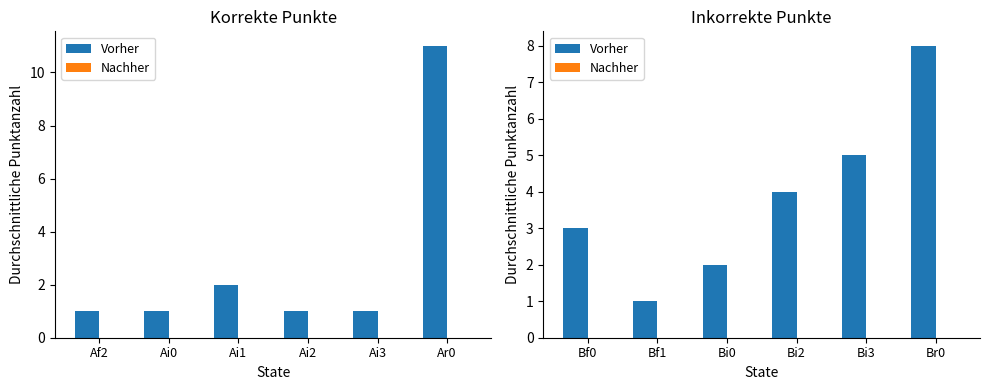

What position from the right is Bi3?

2